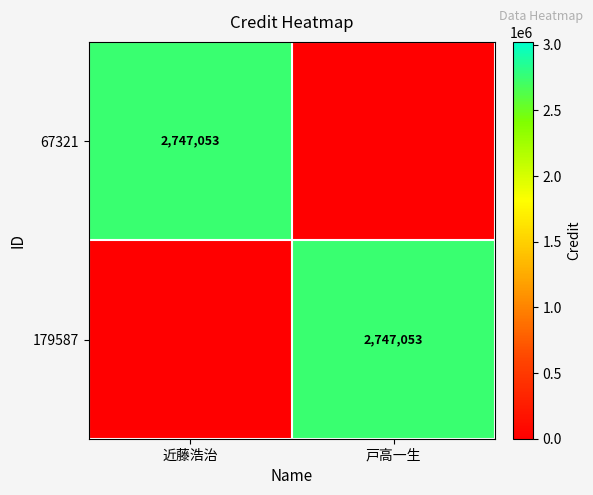

The value of 179587 at 戸高一生 is 622327. True or false?

False